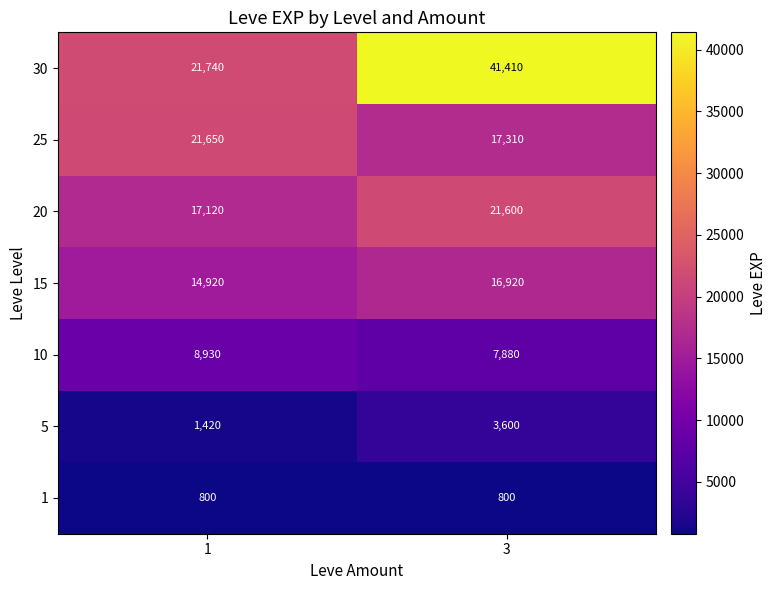

True or false: 30 has a value of 37263 at 1.

False